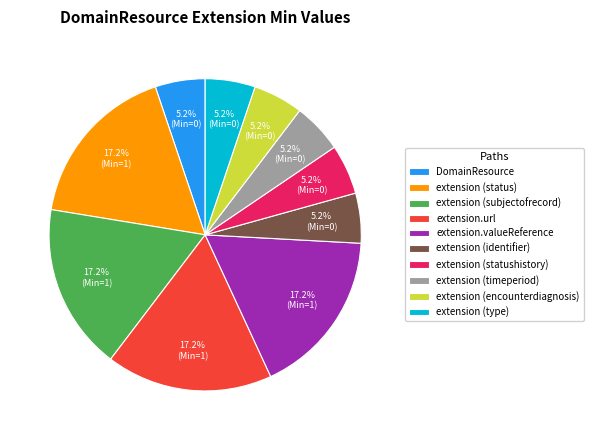

Is there any slice that represents more than half of the pie?

No